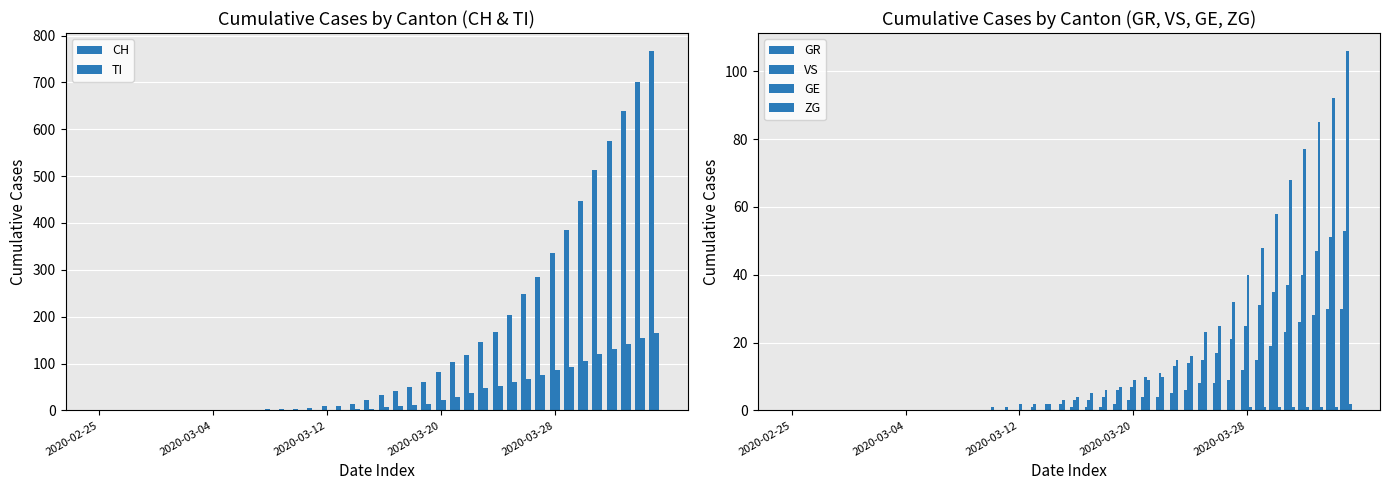

What is the difference between the maximum and minimum values in the GR series?

30